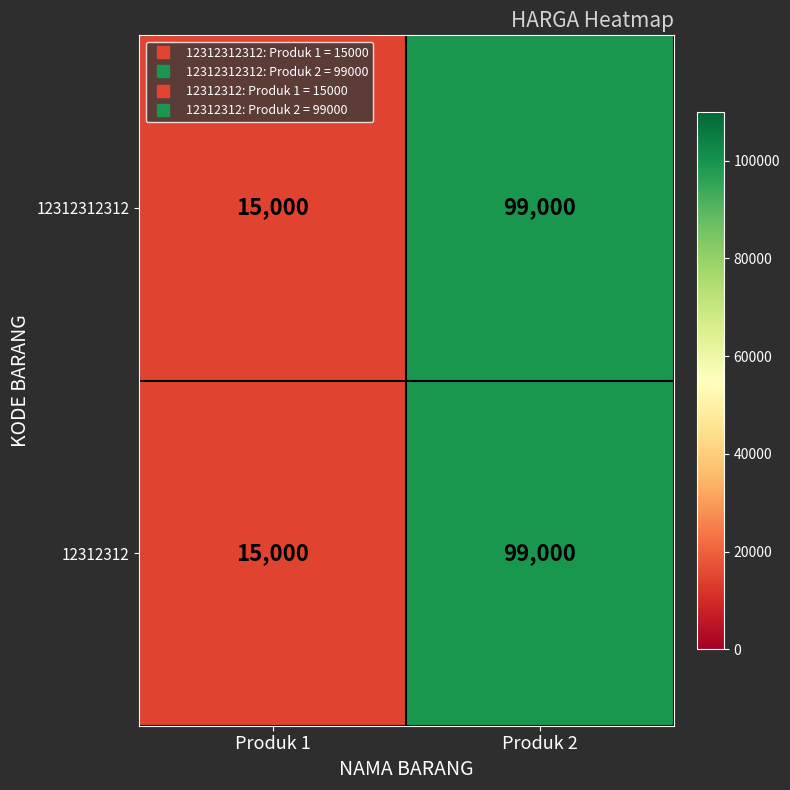

At which category is the sum across all series the highest?

Produk 2